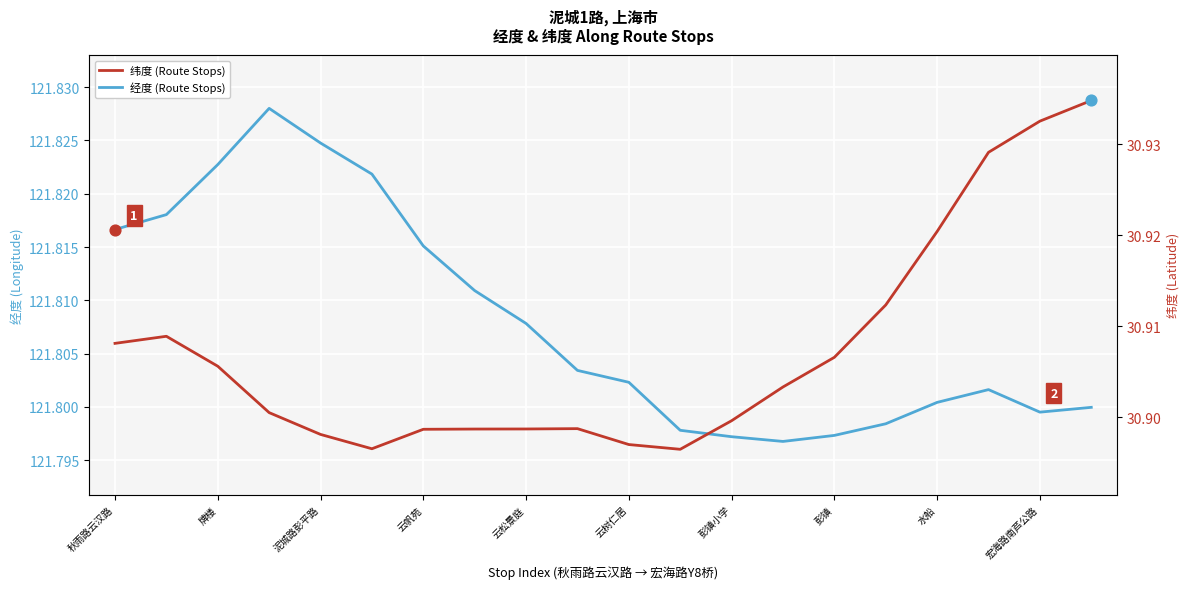

Which series has the largest total across all categories?

经度 (Route Stops)